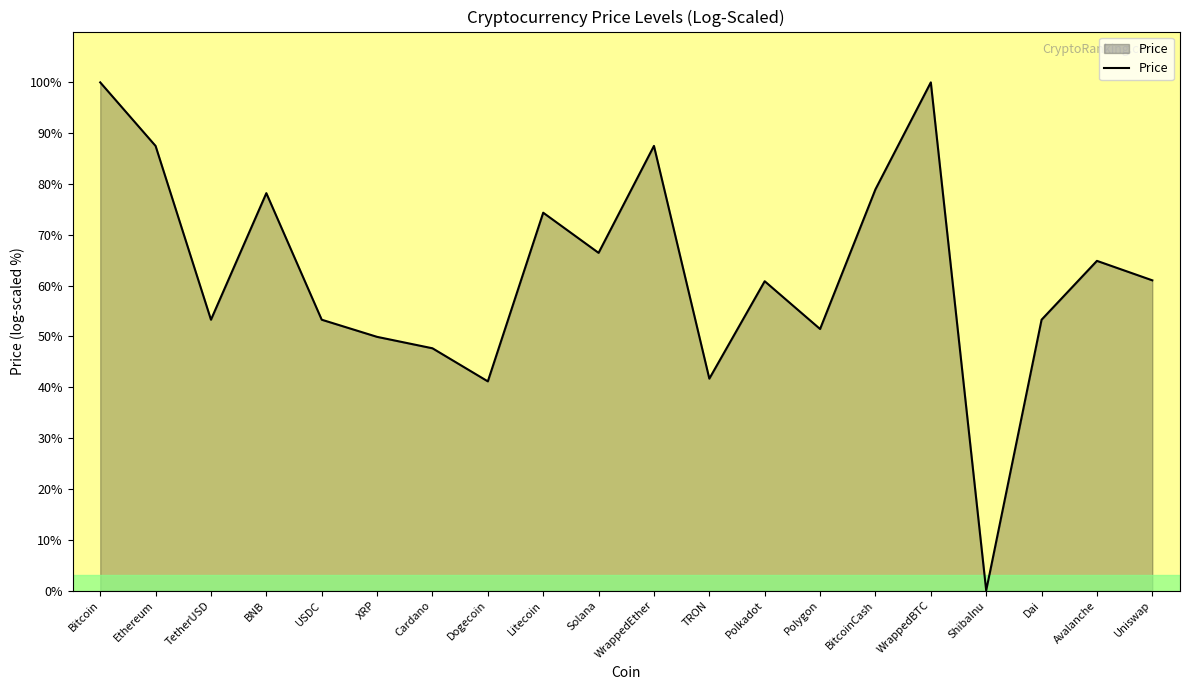

What is the difference between the values at Polygon and Uniswap?

9.6